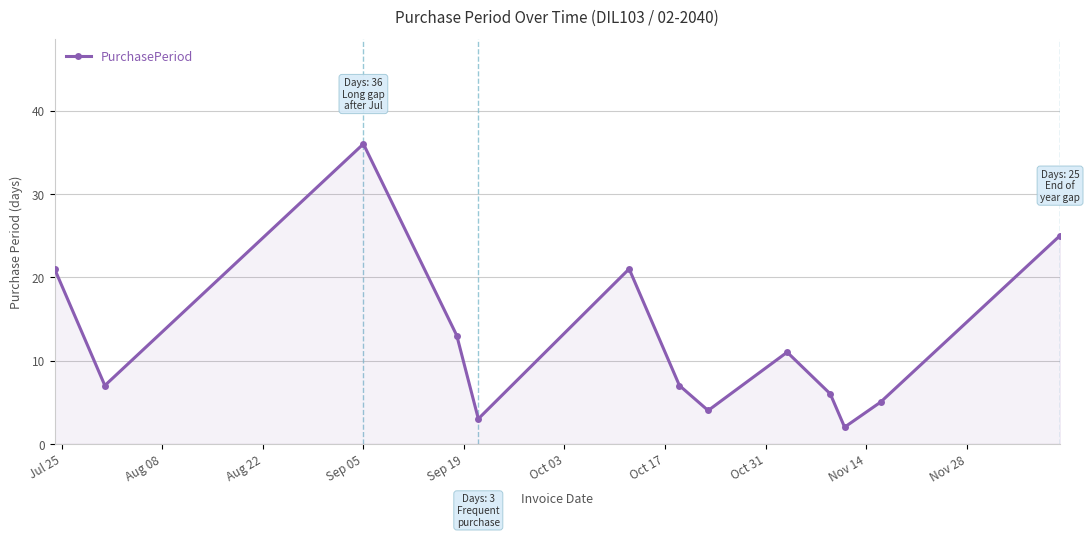

True or false: there are more than 2 points higher than both neighbors.

True